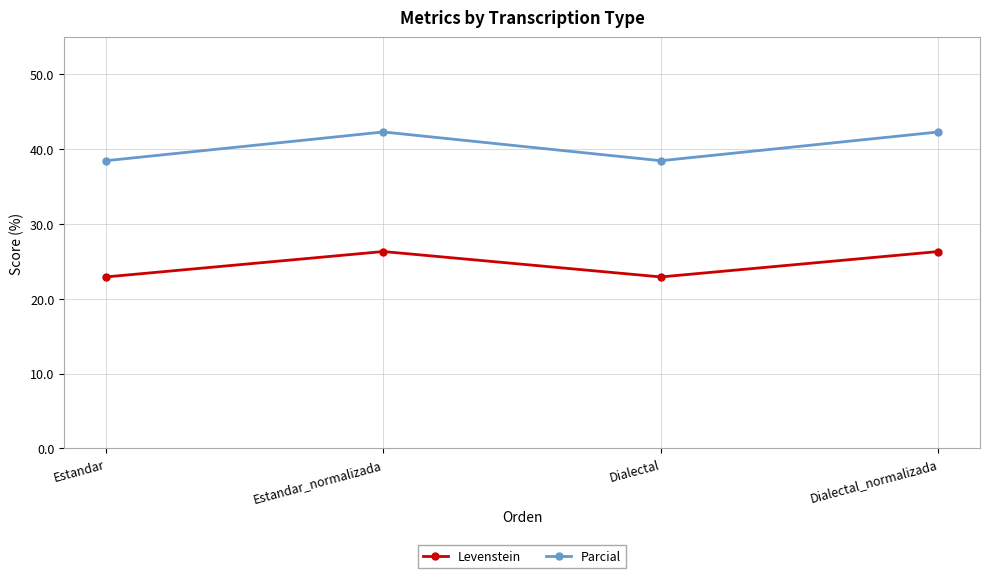

What is the minimum value for Parcial?

38.5